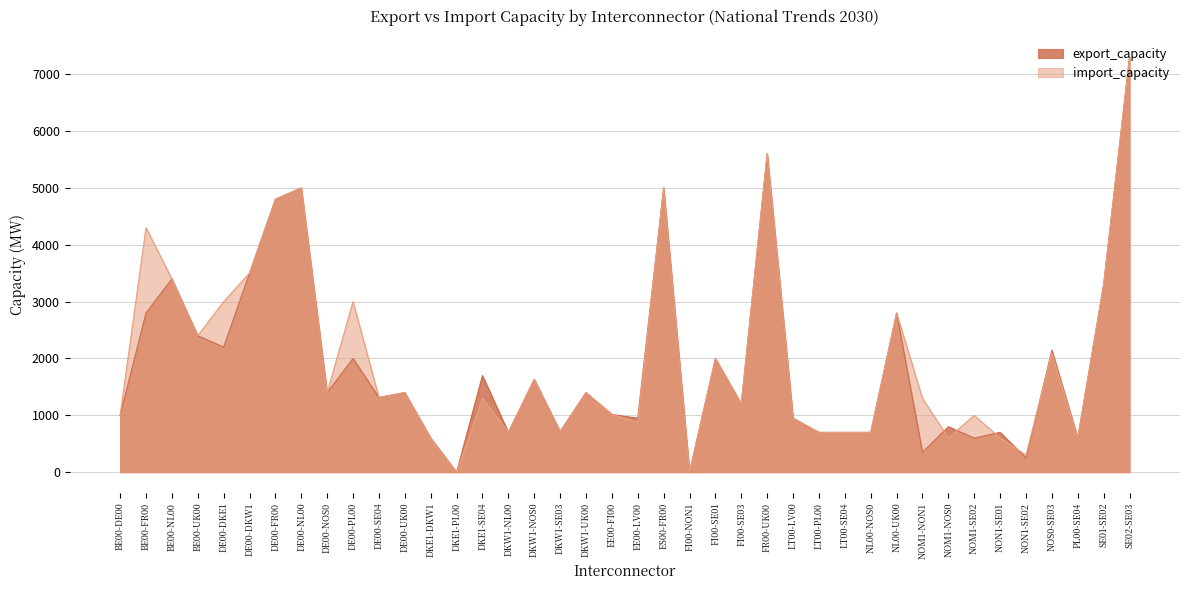

How many data points in export_capacity are less than 1400?

20